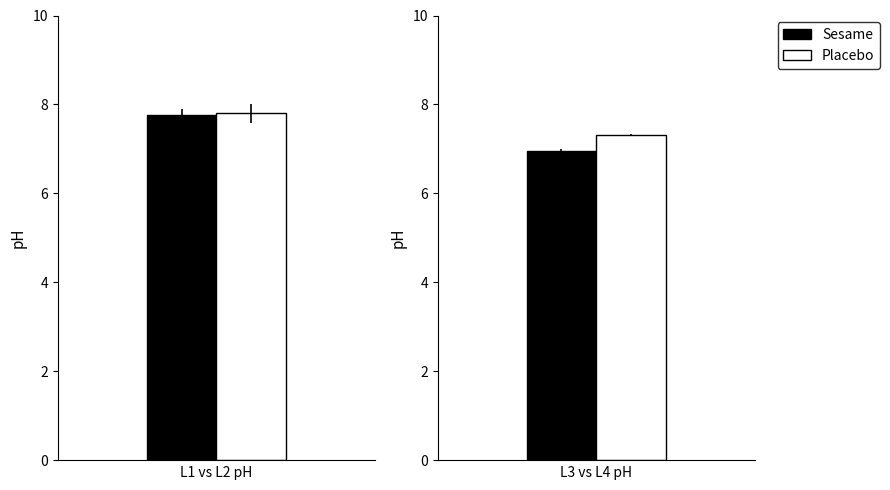

What is the difference between the second highest and second lowest values in the L1pH series?

0.4